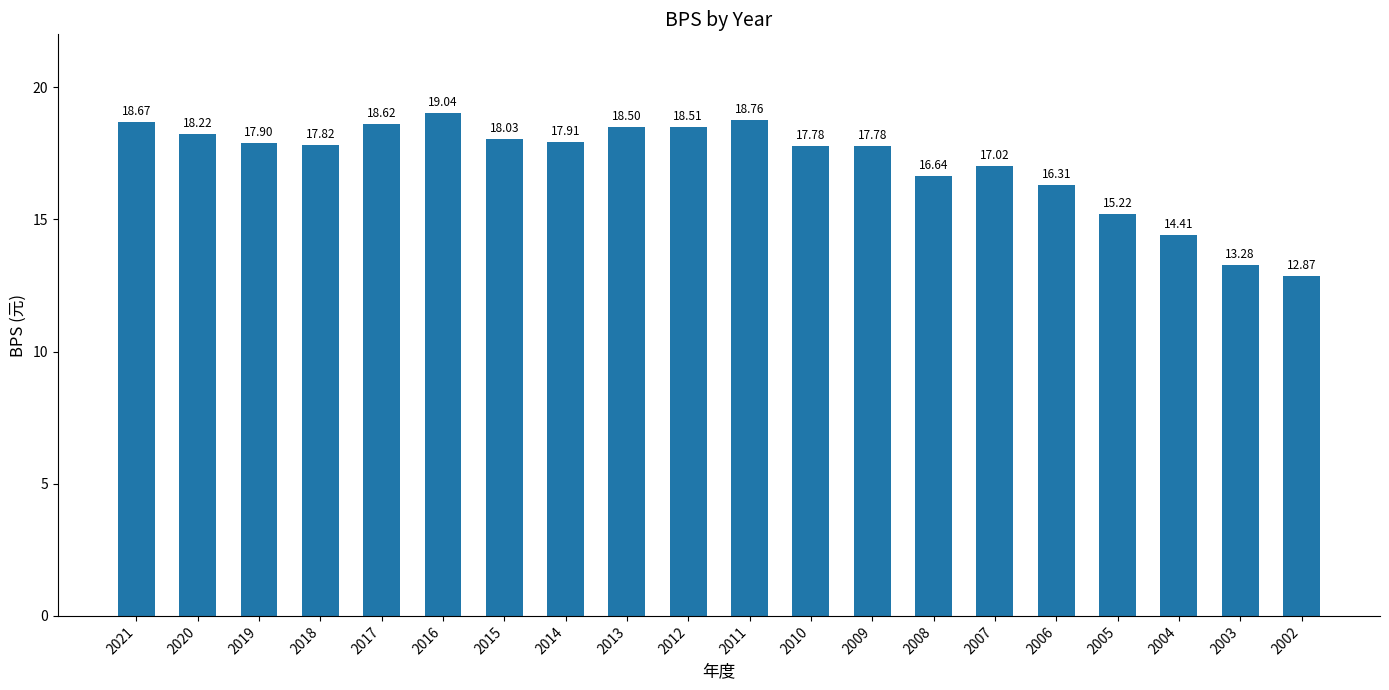

What is the change in value from 2016 to 2007?

-2.0